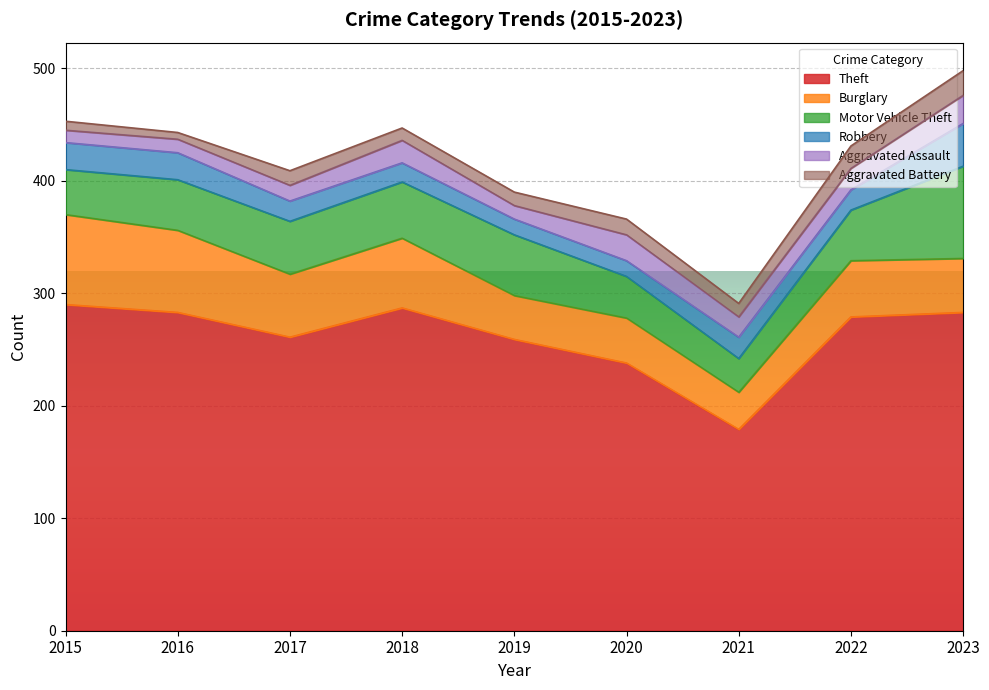

What is the value of the Aggravated Assault point at the 2nd from the left?

12